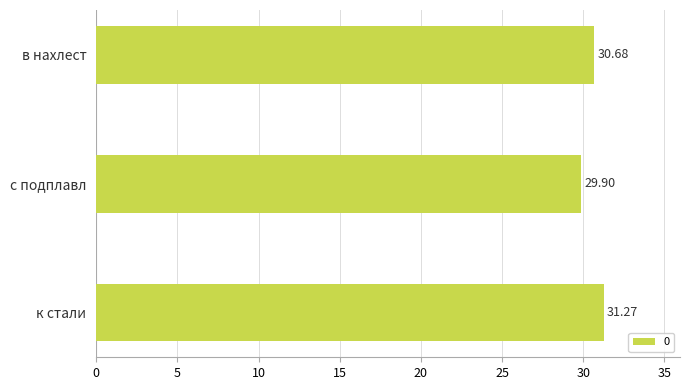

Approximately how many times larger is the value at в нахлест compared to к стали?

1.0